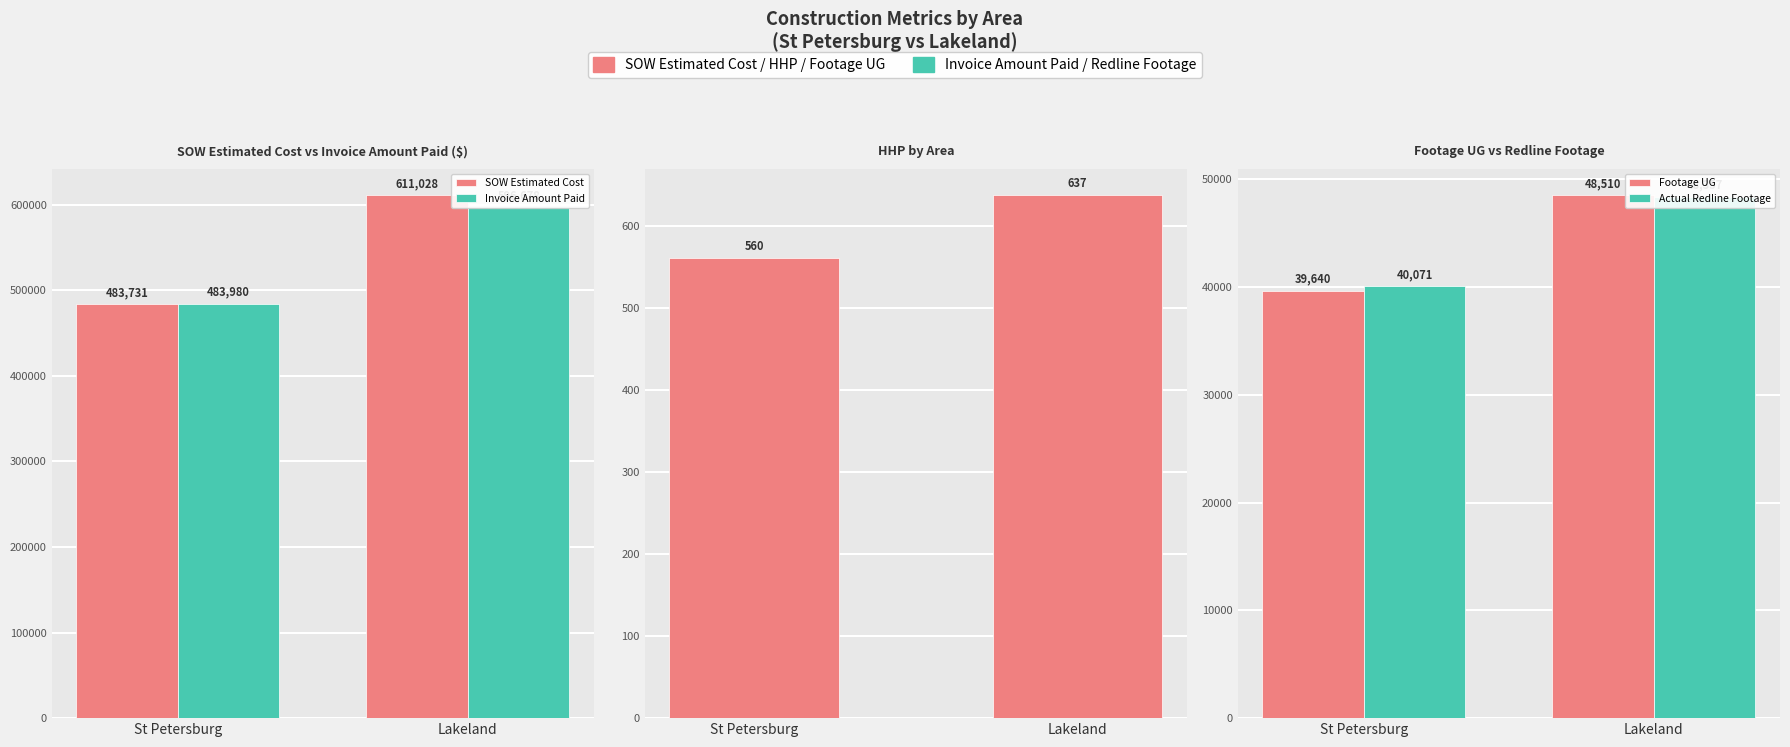

What is the value of the Invoice Amount Paid bar at the 1st from the left?

483979.5